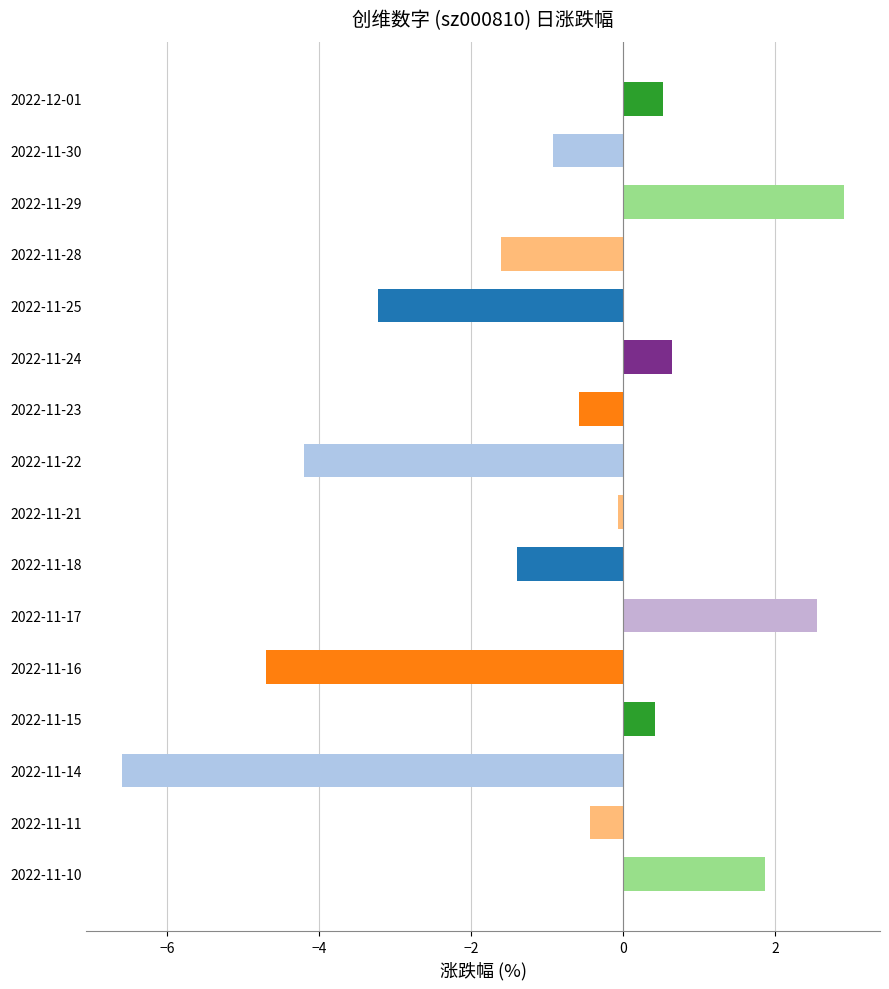

Which category has the lowest value across all series?

2022-11-14